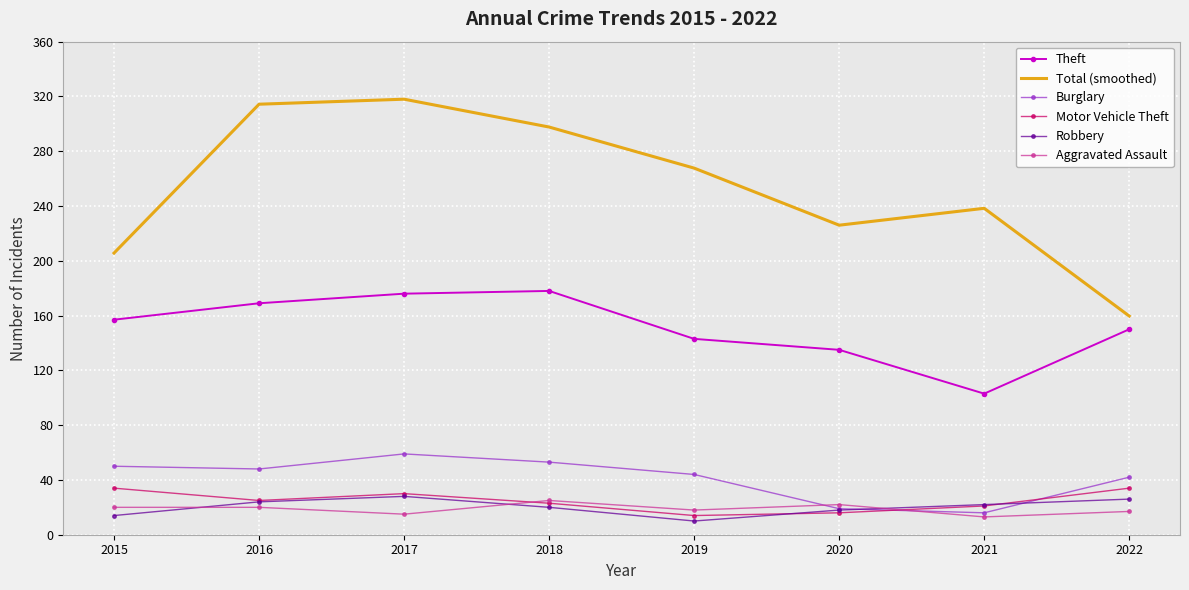

How many intersections are there between Motor Vehicle Theft and Aggravated Assault?

2